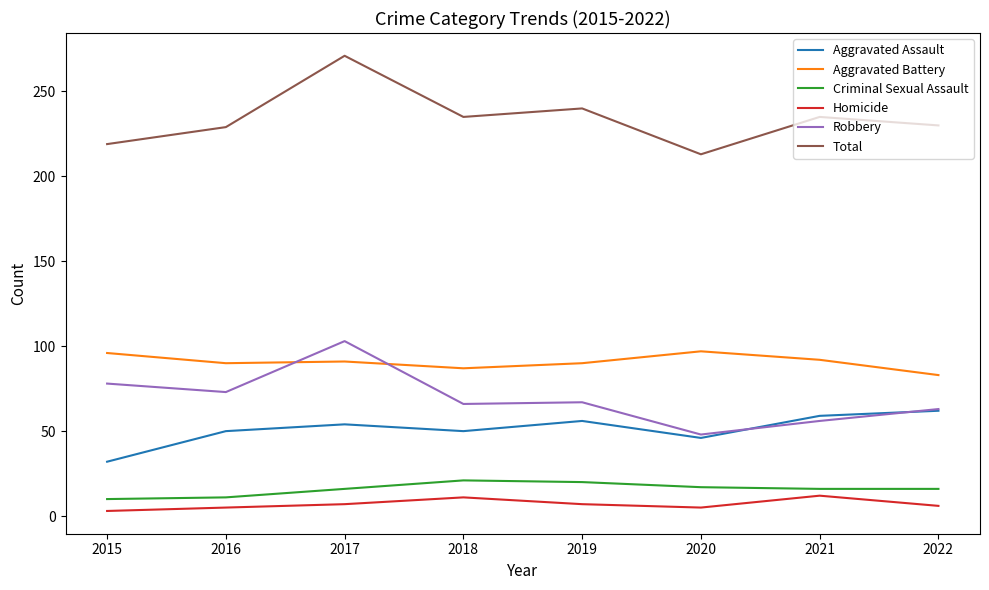

Is it true that Robbery equals 94 at 2022?

False